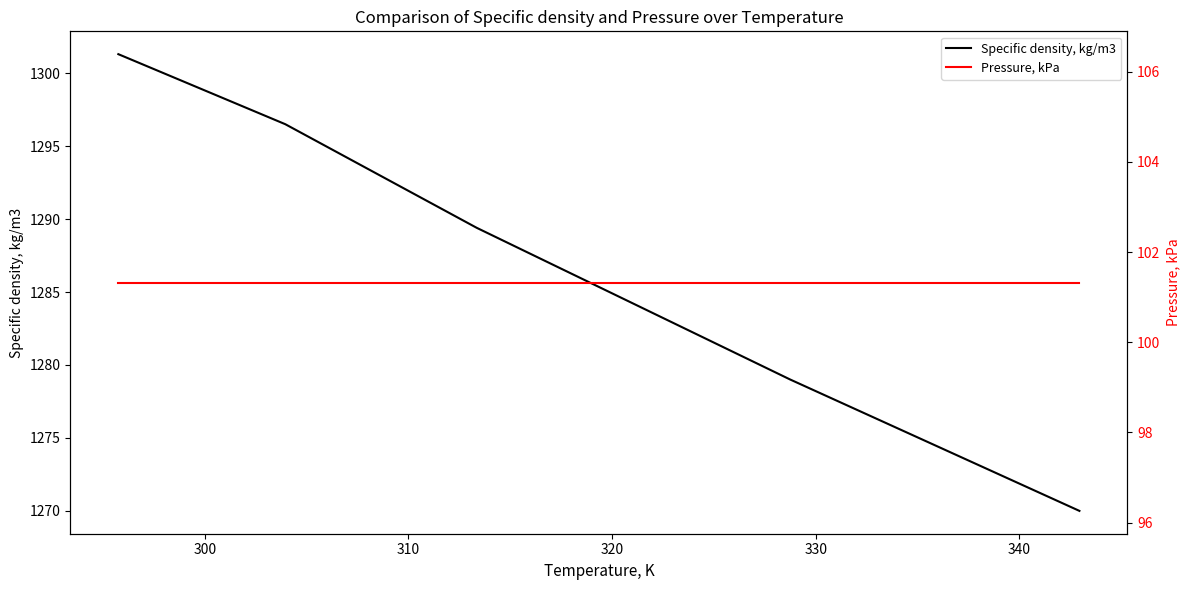

True or false: Specific density, kg/m3 and Pressure, kPa intersect in this chart.

False